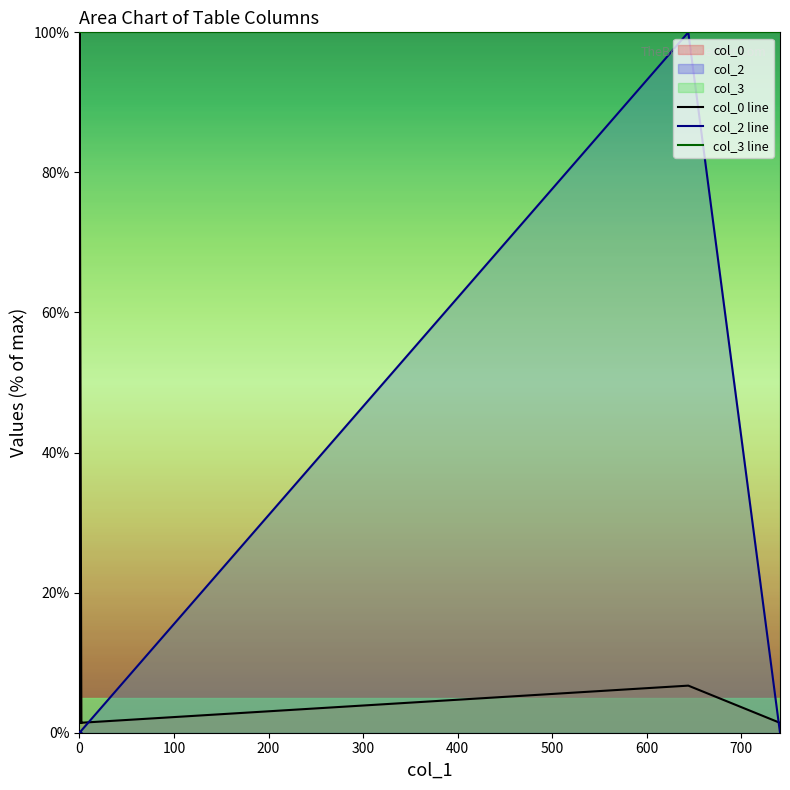

Between 300 and 600, which series saw the biggest shift?

col_2 line